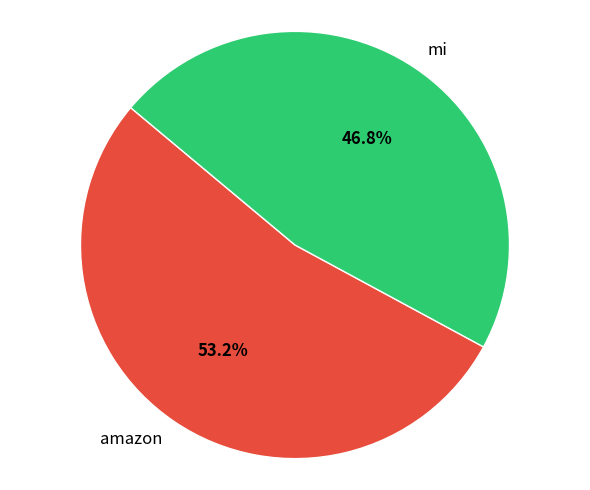

How much of the chart is everything except amazon?

46.8%